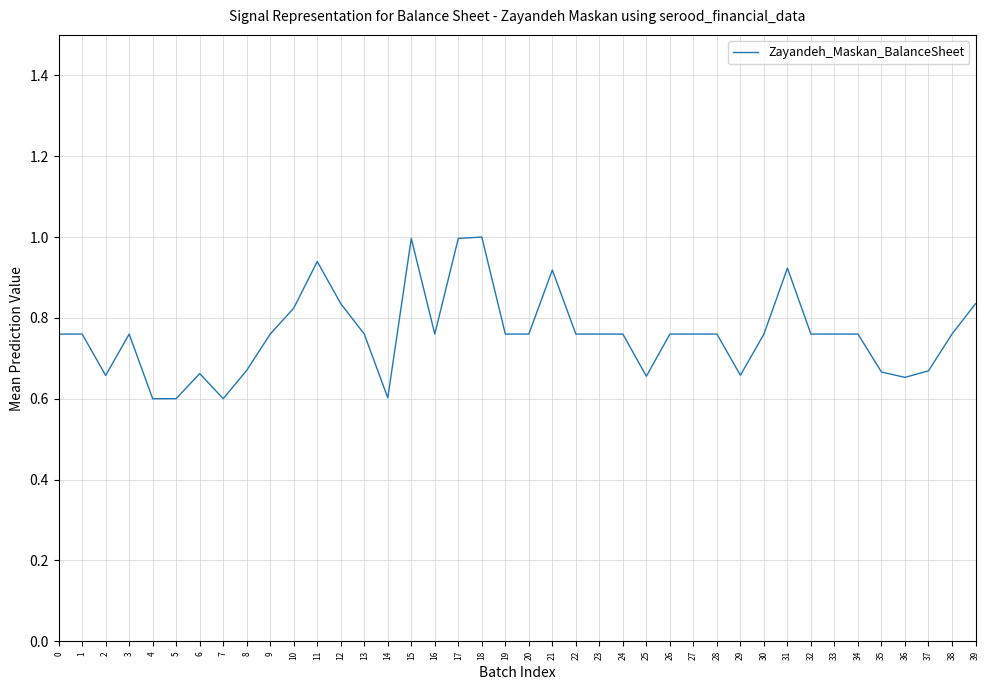

Which category has the highest value across all series?

18